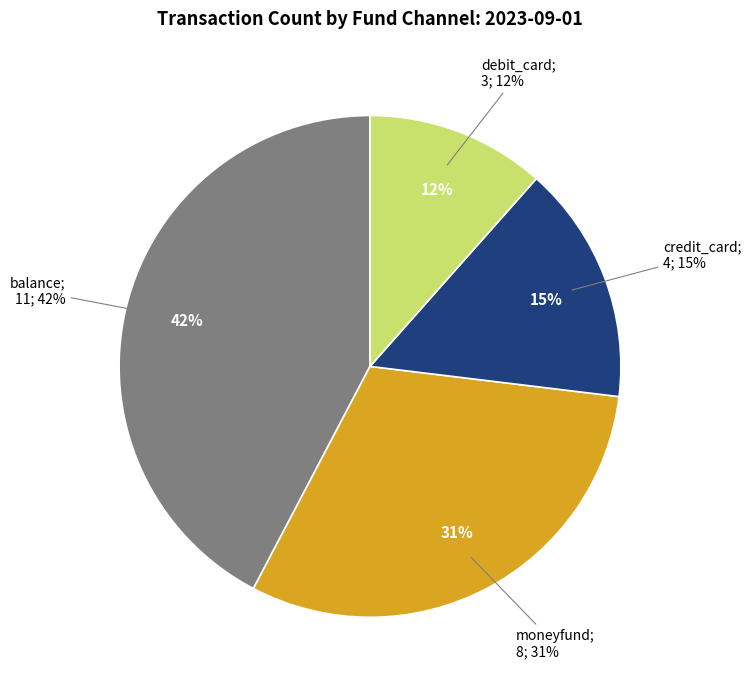

How many slices are in this pie chart?

4